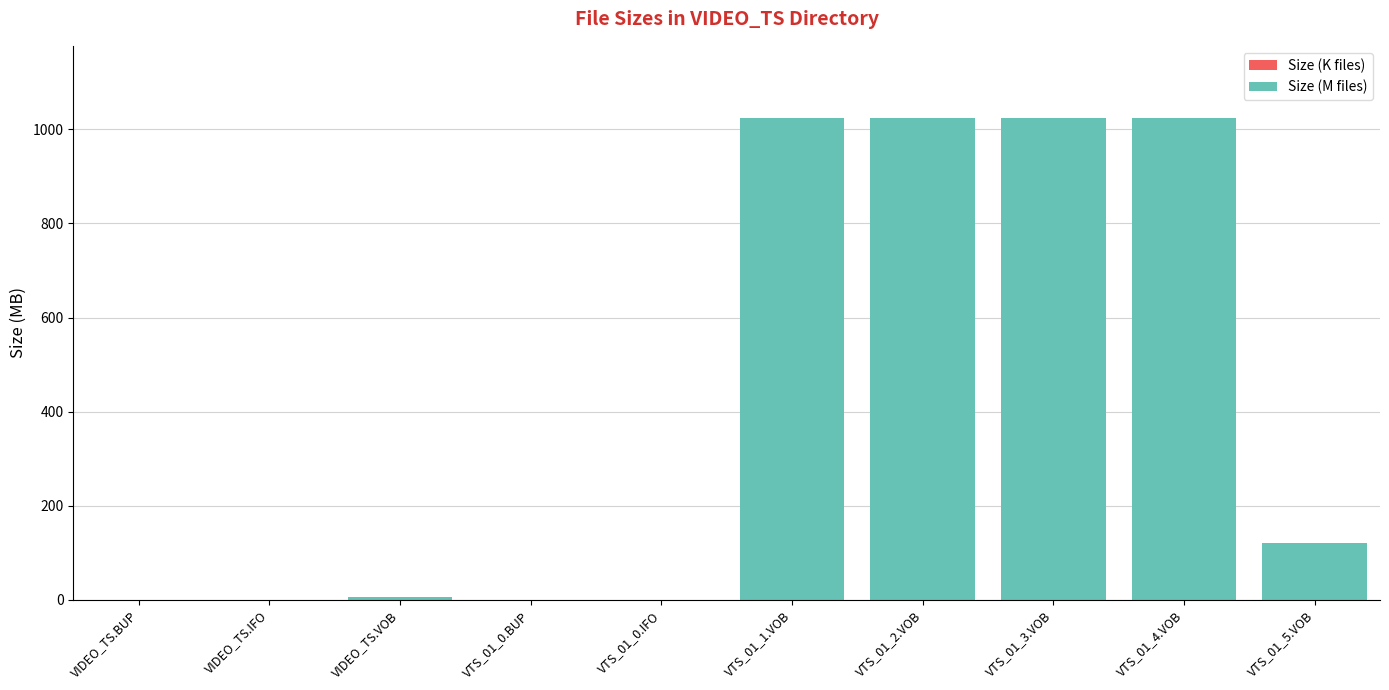

What is the total value across all series at VTS_01_3.VOB?

1024.0